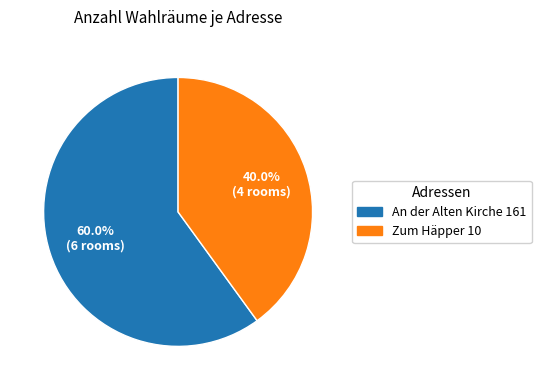

To the nearest percent, what is the difference between the Zum Häpper 10 and An der Alten Kirche 161 slice percentages?

20%